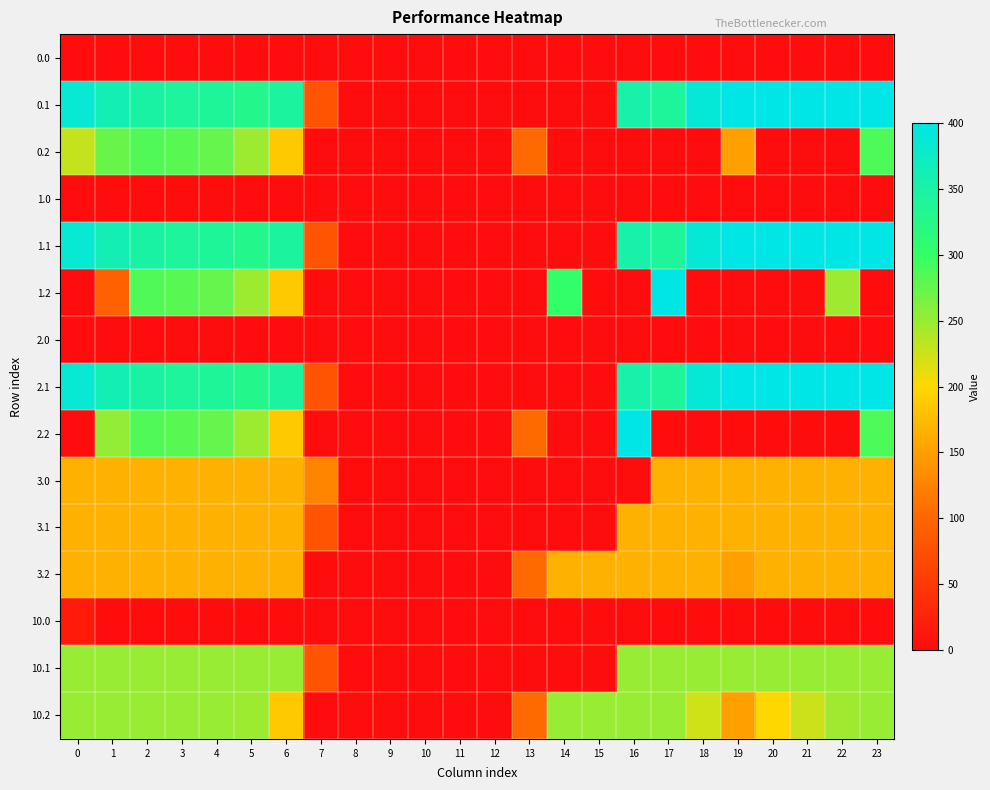

At how many categories does at least one series exceed 68?

19